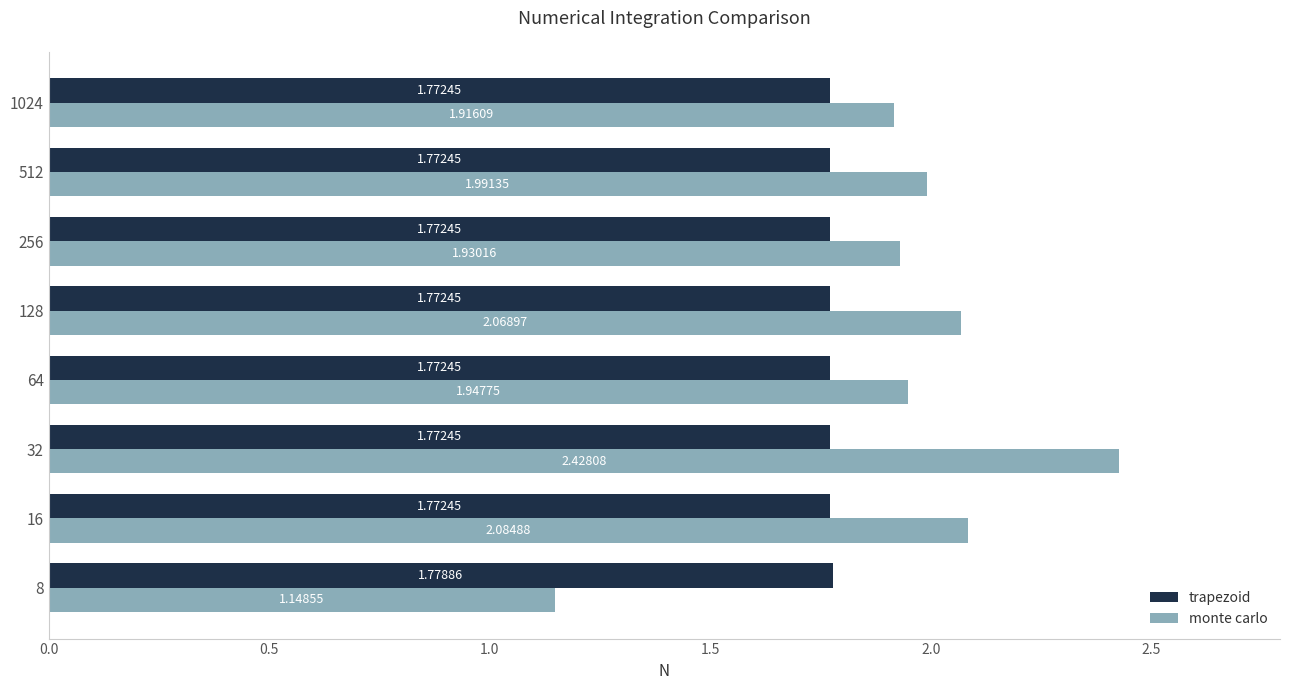

Rank the series by their average value, from highest to lowest.

monte carlo, trapezoid